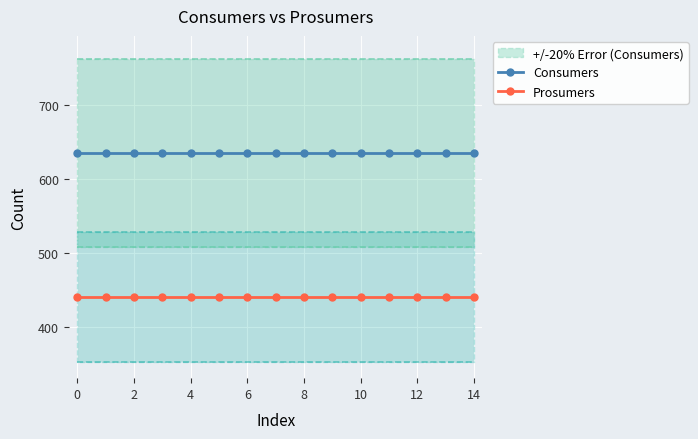

How many lines are shown in the chart?

2